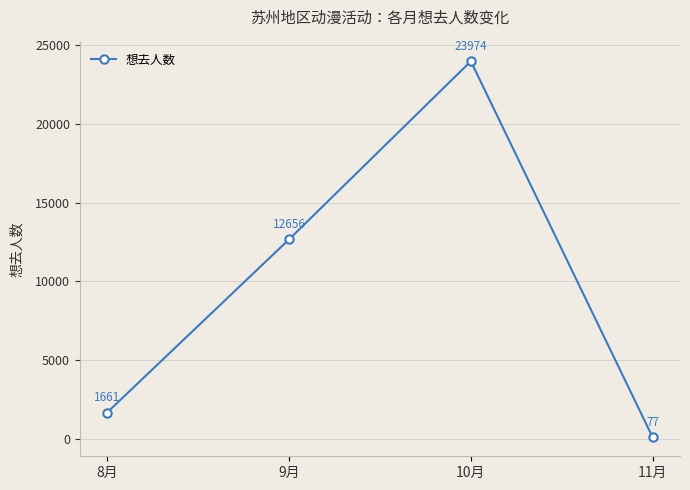

What is the difference between the values at 9月 and 10月?

11318